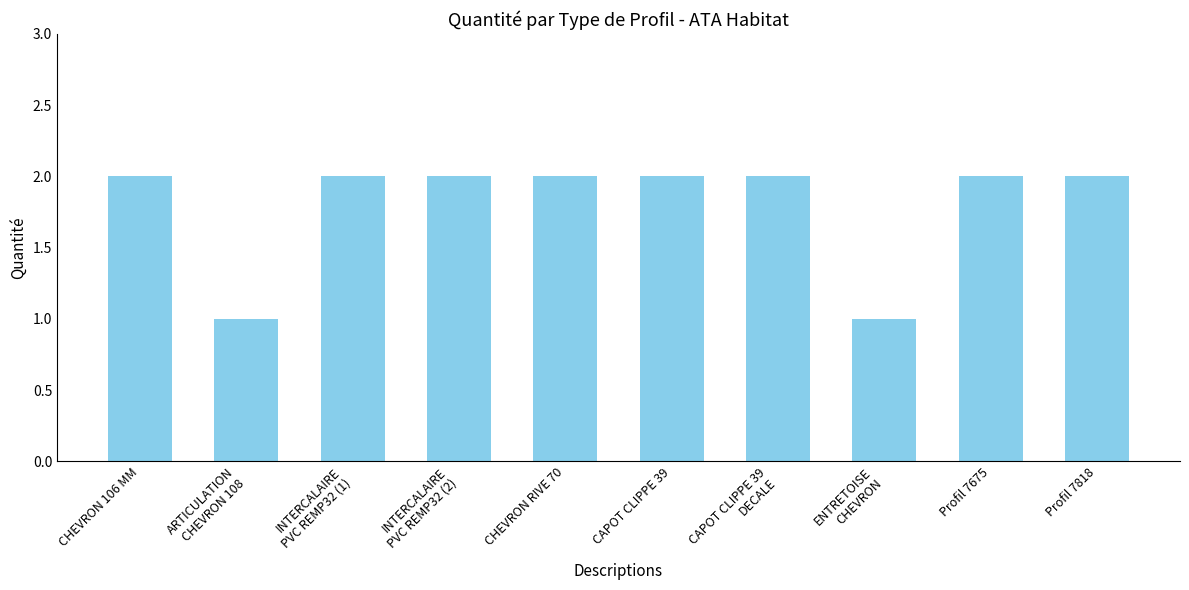

Is it true that the value at ENTRETOISE
CHEVRON is 1?

True